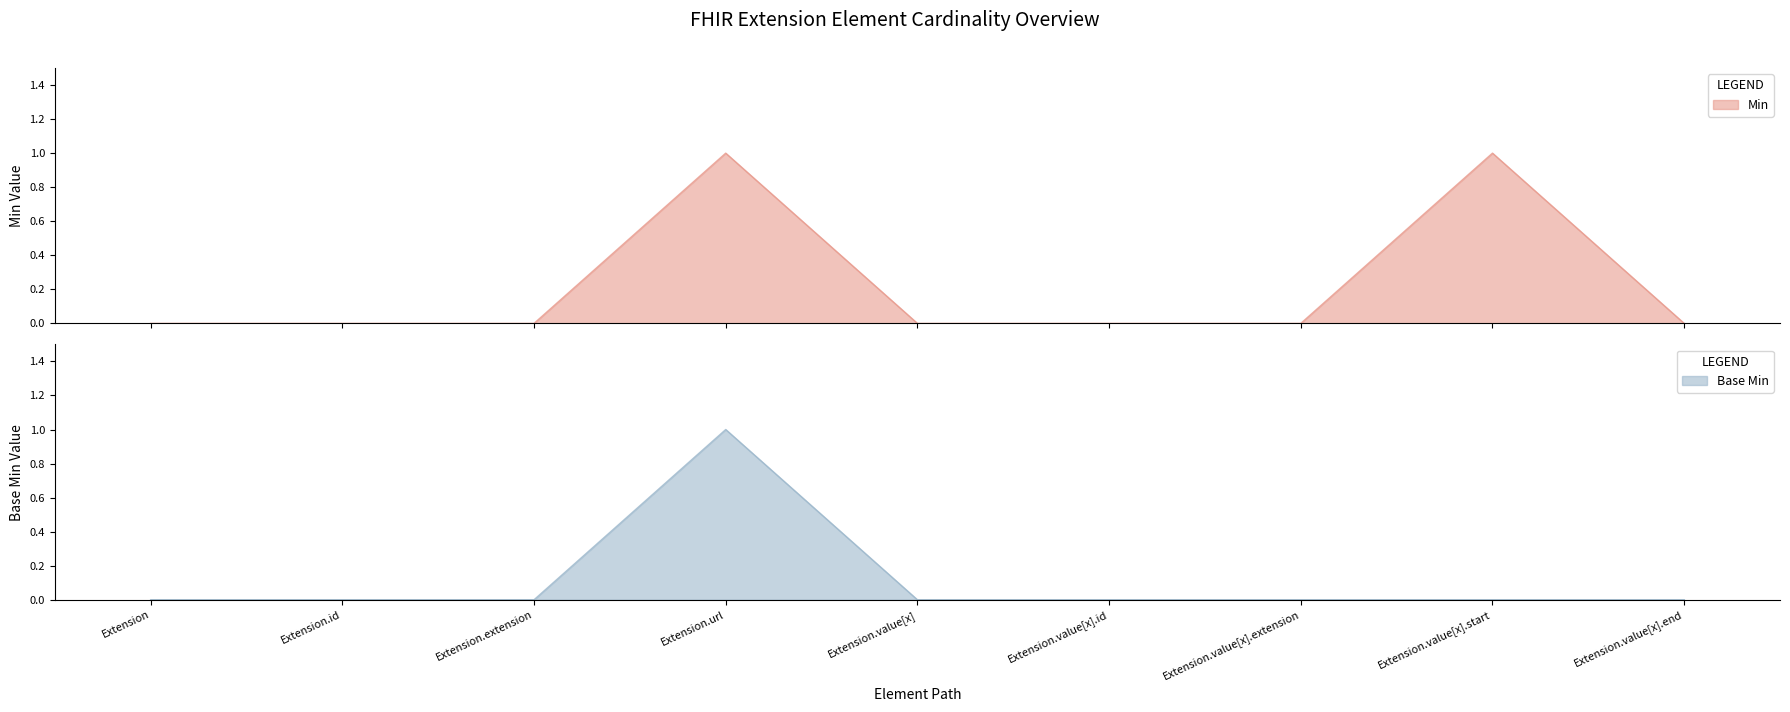

True or false: Base Min and Min cross at least once.

False